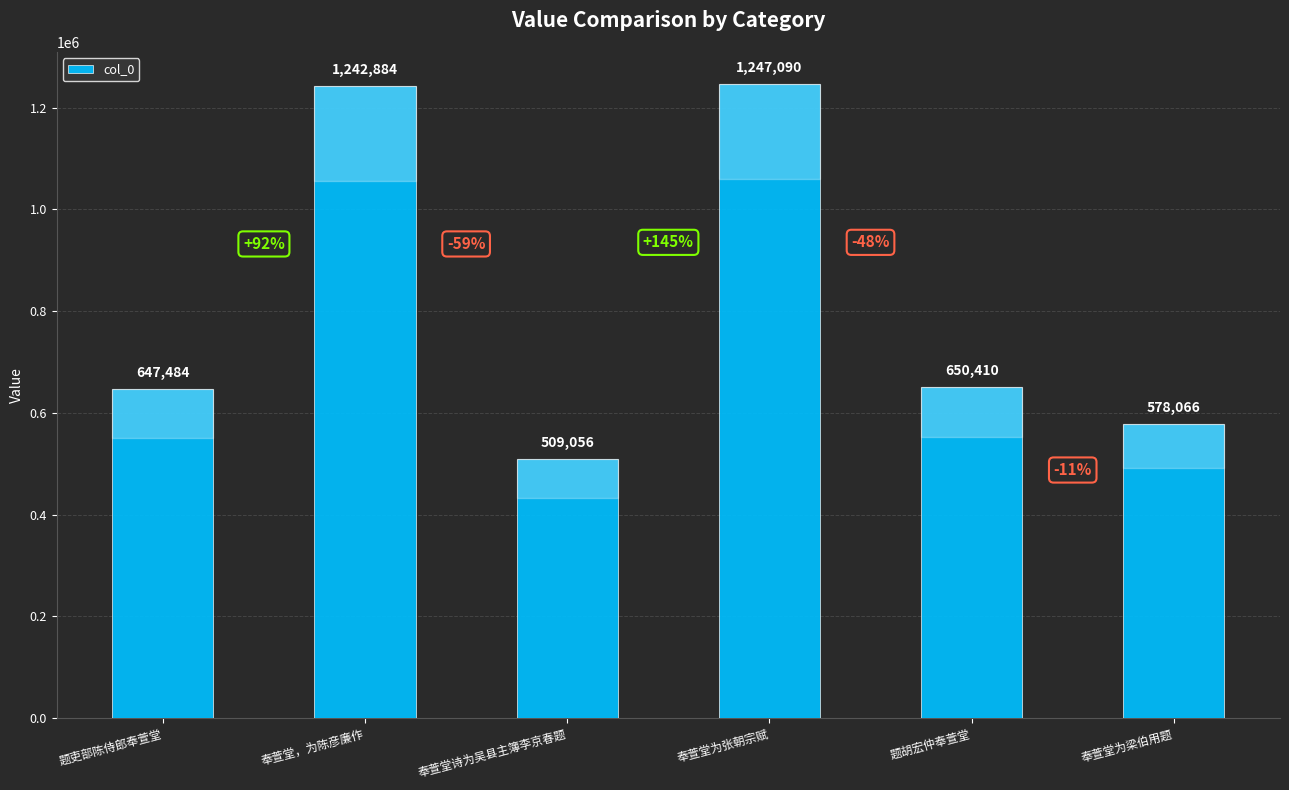

Reading left to right, what are all the values shown in this chart?

647484	1242884	509056	1247090	650410	578066